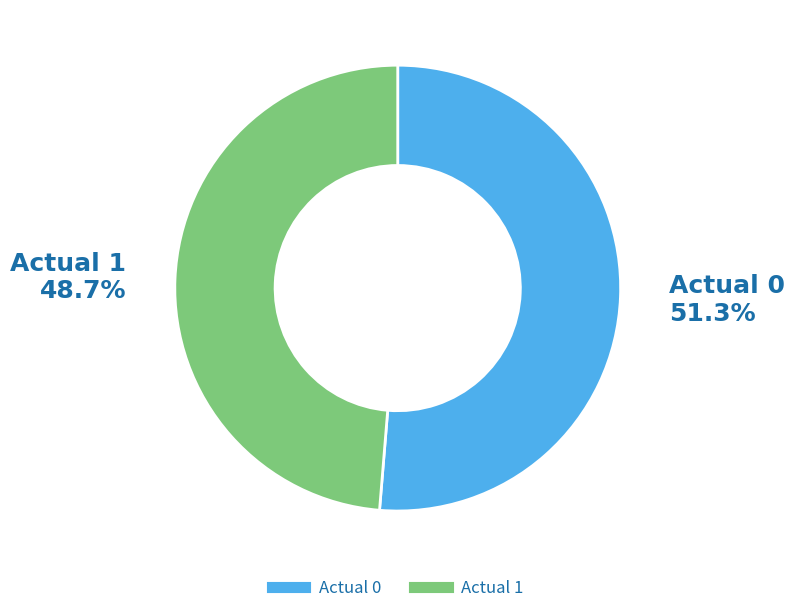

Rank the categories by value from highest to lowest.

Actual 0, Actual 1